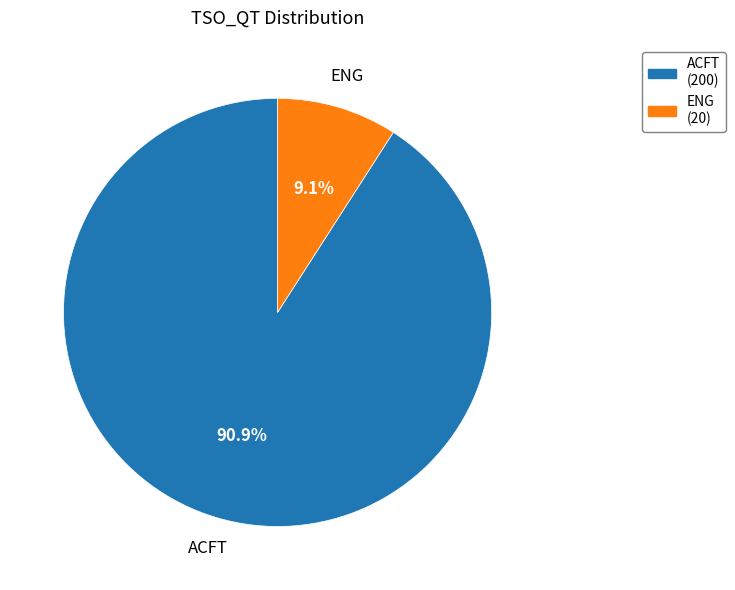

Is there a majority slice in this chart?

Yes